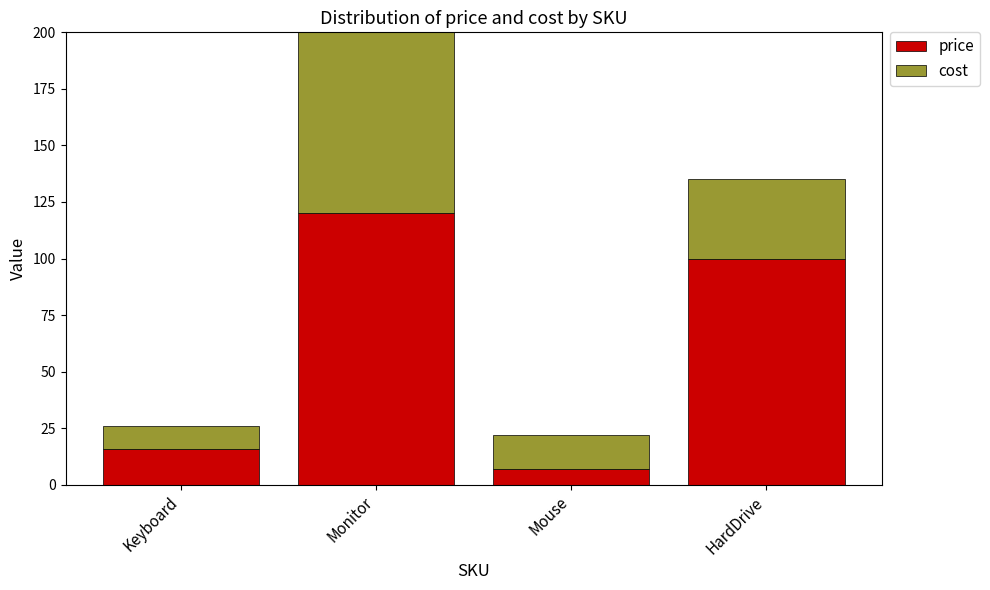

What are all the series names shown in the legend?

price, cost